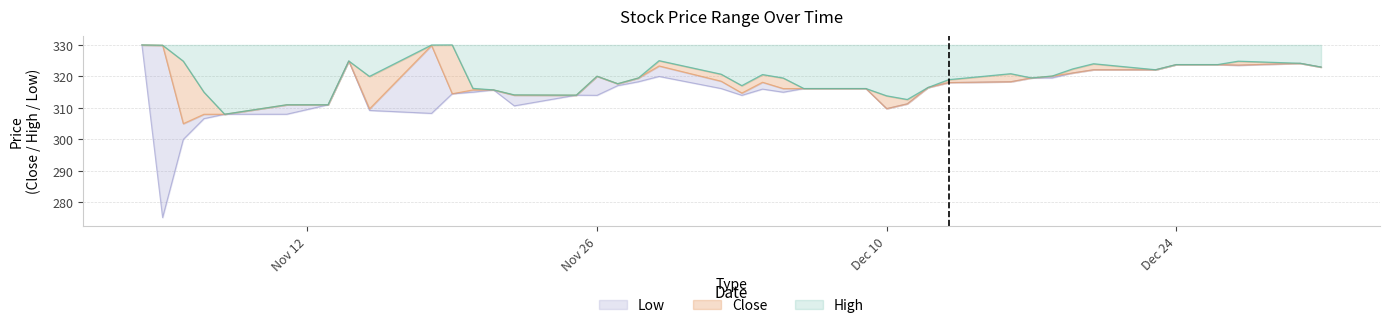

The Low series shows 324.9 at 2019-11-14. True or false?

True